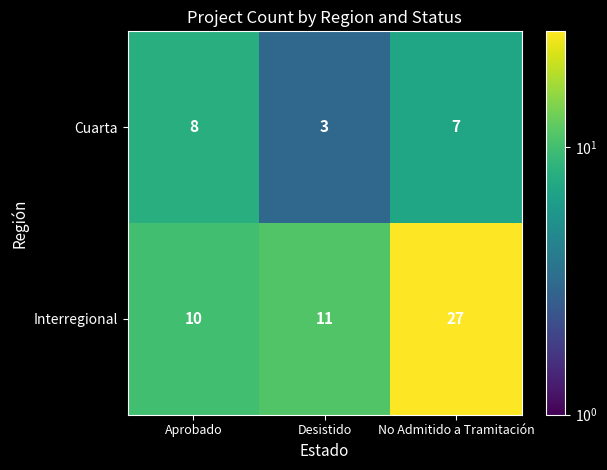

Count the number of data series in this chart.

2